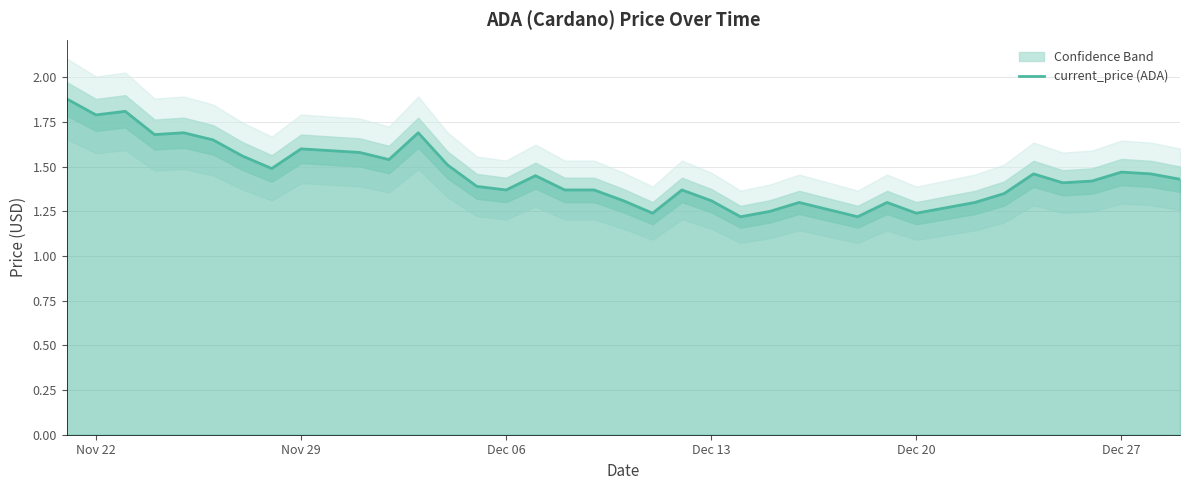

What is the minimum value shown in the chart?

1.2